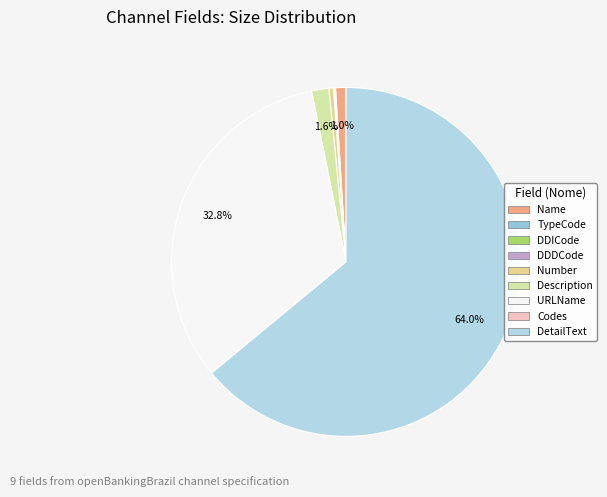

To the nearest percent, what is the difference between the Name and DDICode slice percentages?

1%